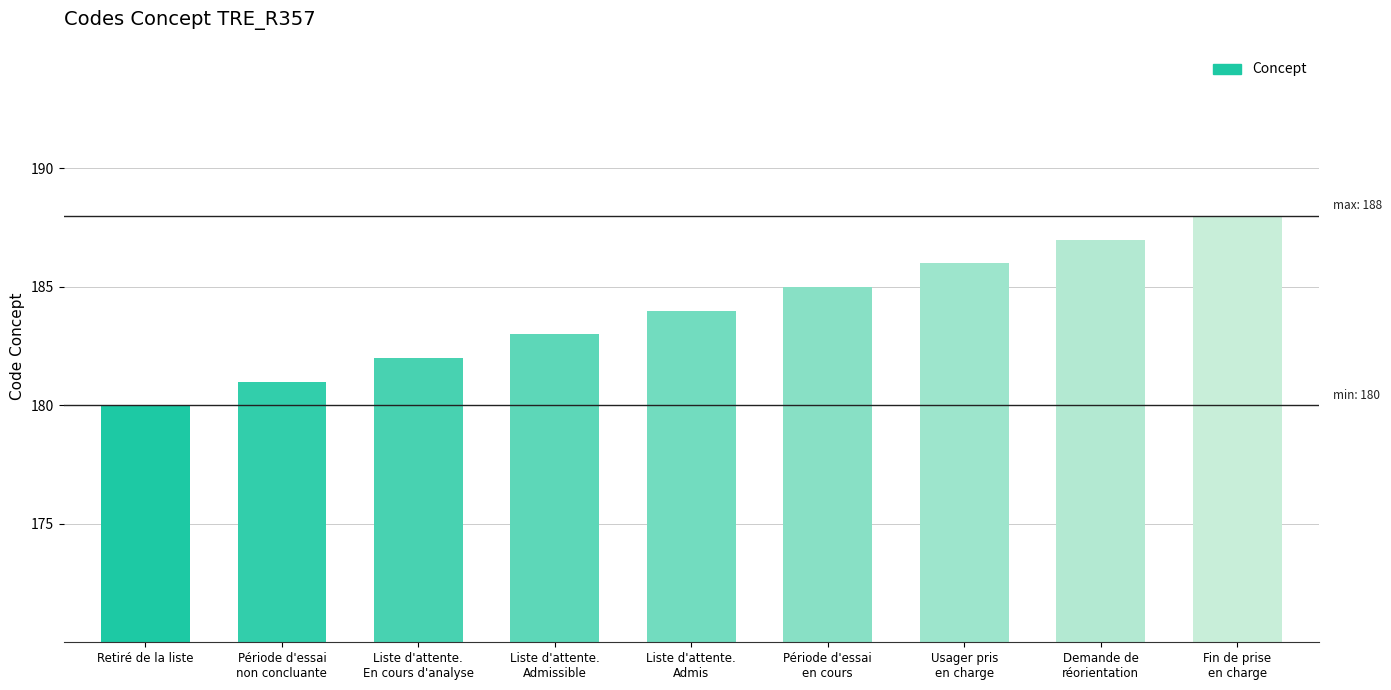

True or false: the data shows 182 at Liste d'attente.
En cours d'analyse.

True